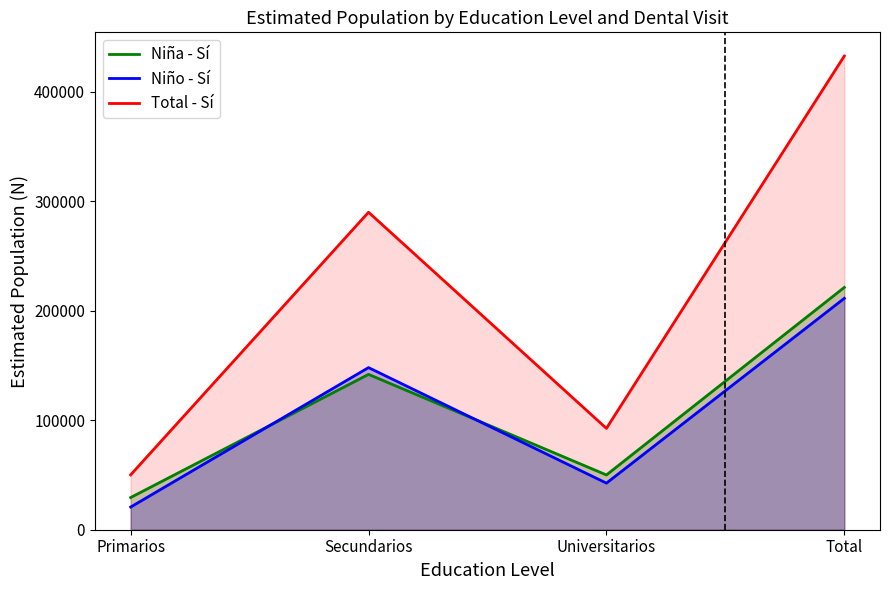

Where do Niño - Sí and Niña - Sí first cross each other?

Primarios and Secundarios